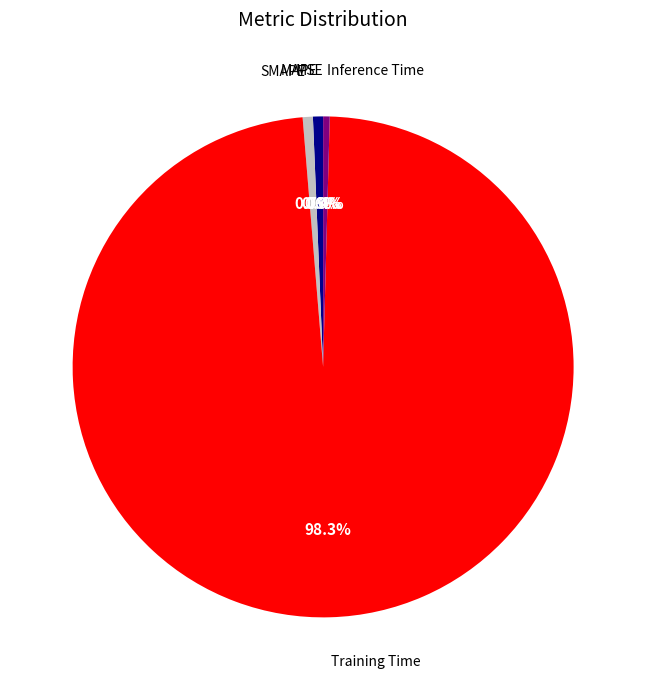

Is there any slice that represents more than half of the pie?

Yes